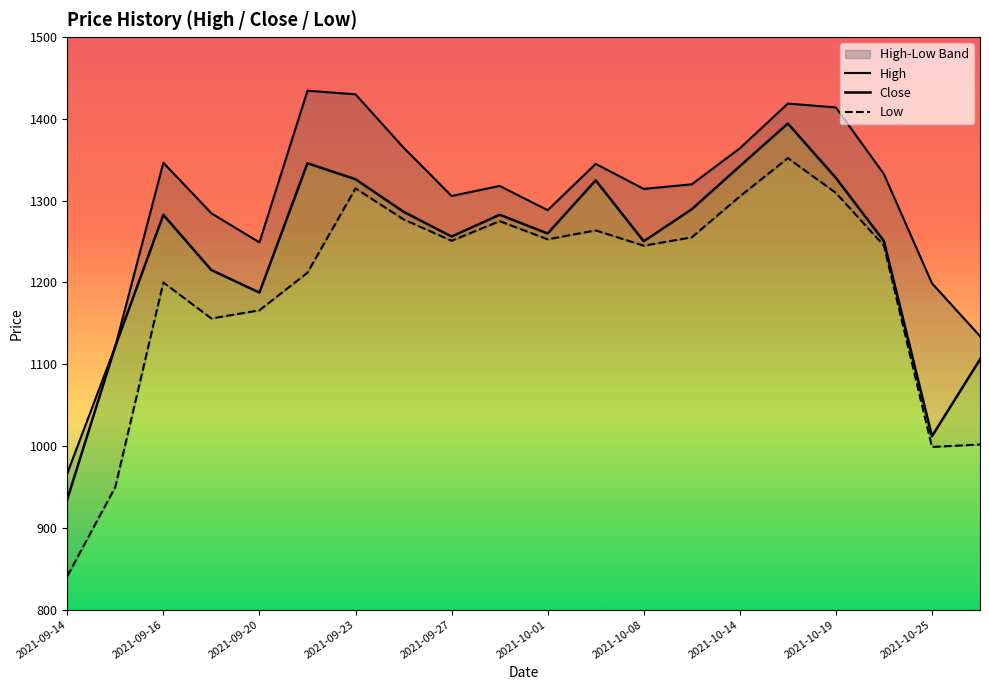

What are all the series names shown in the legend?

High, Close, Low